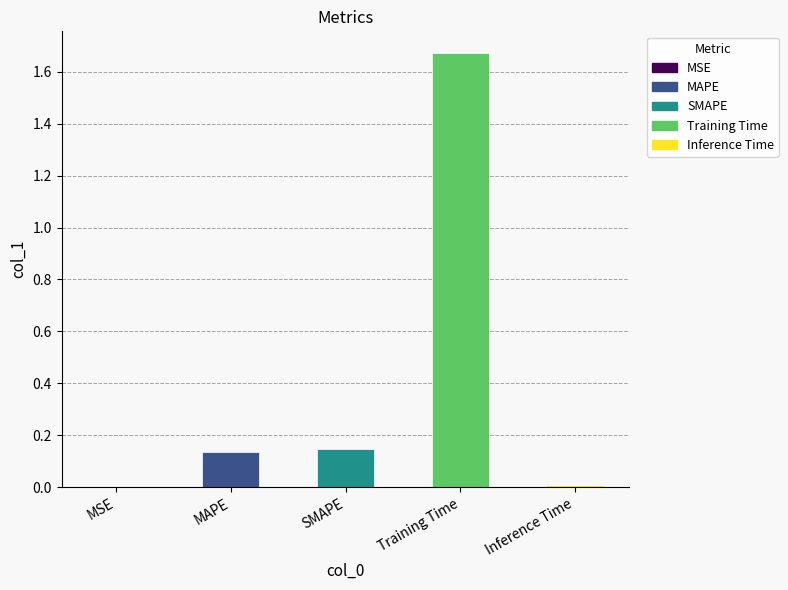

Between Training Time and SMAPE, which is larger?

Training Time